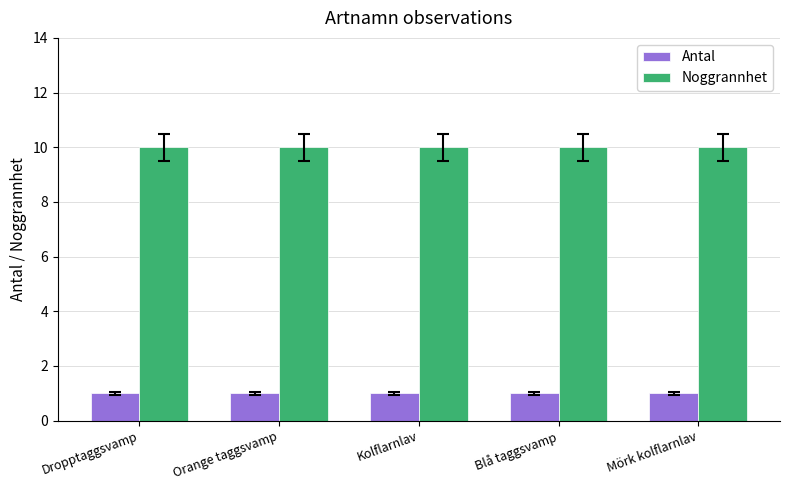

The value of Noggrannhet at Mörk kolflarnlav is 6. True or false?

False